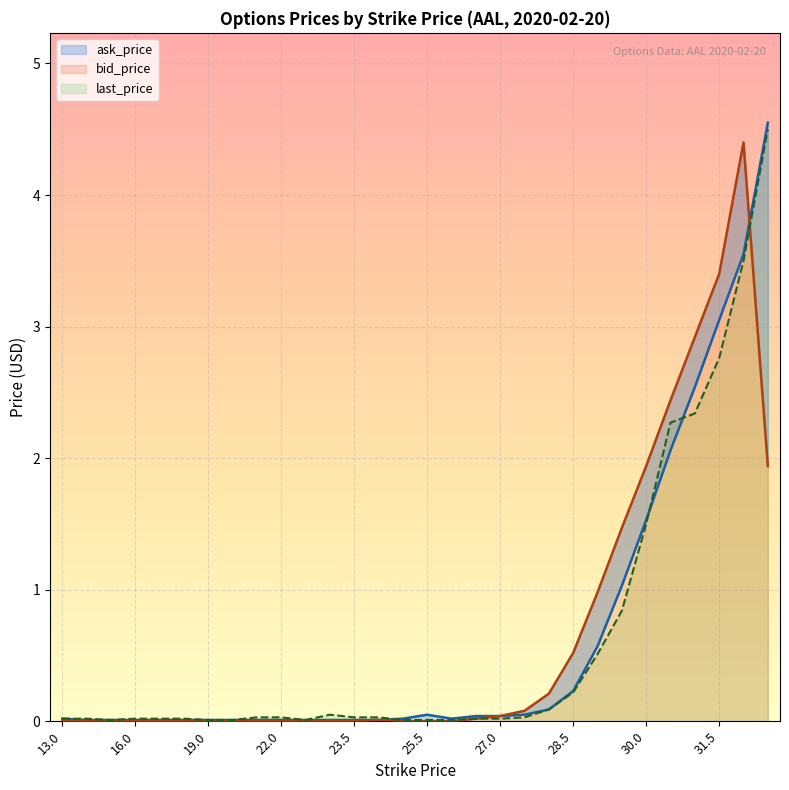

Count the number of data series in this chart.

3